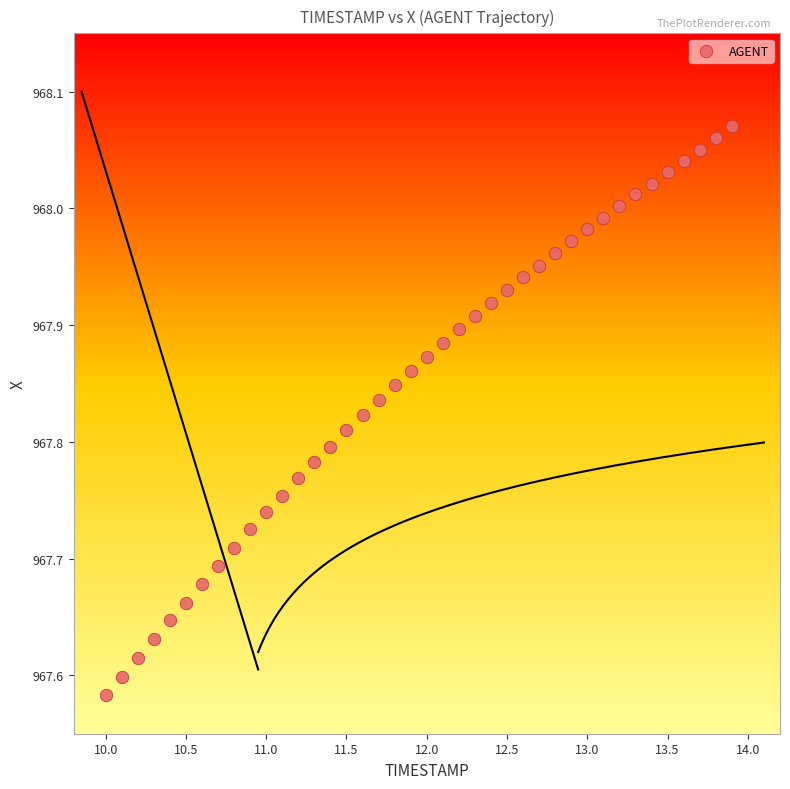

What is the range of X values (max minus min)?

3.9